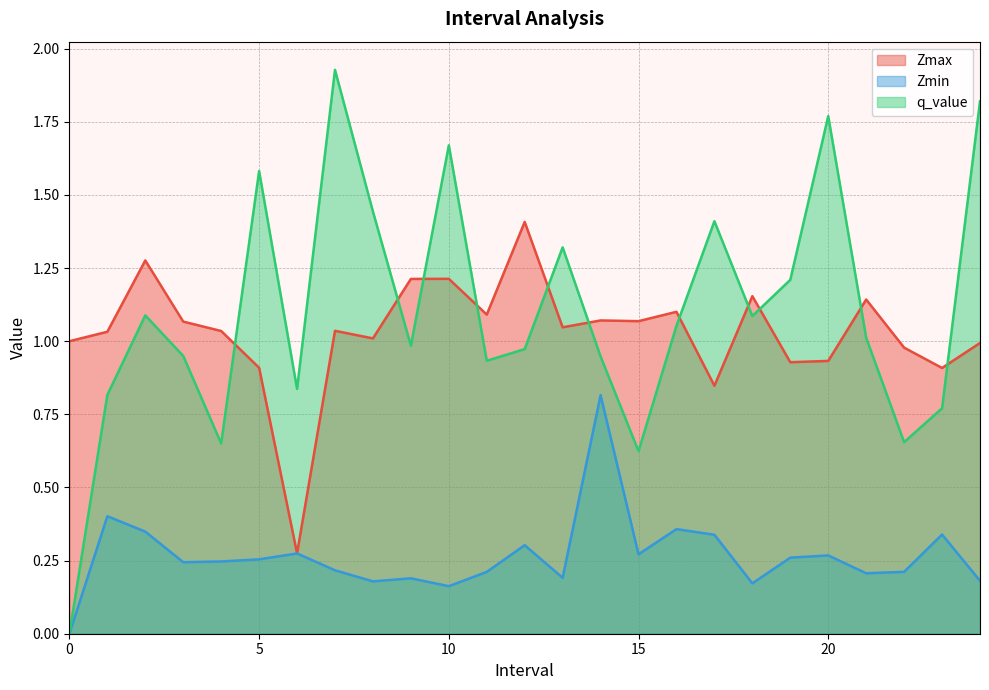

What is the spread (max minus min) of values at 10?

1.5